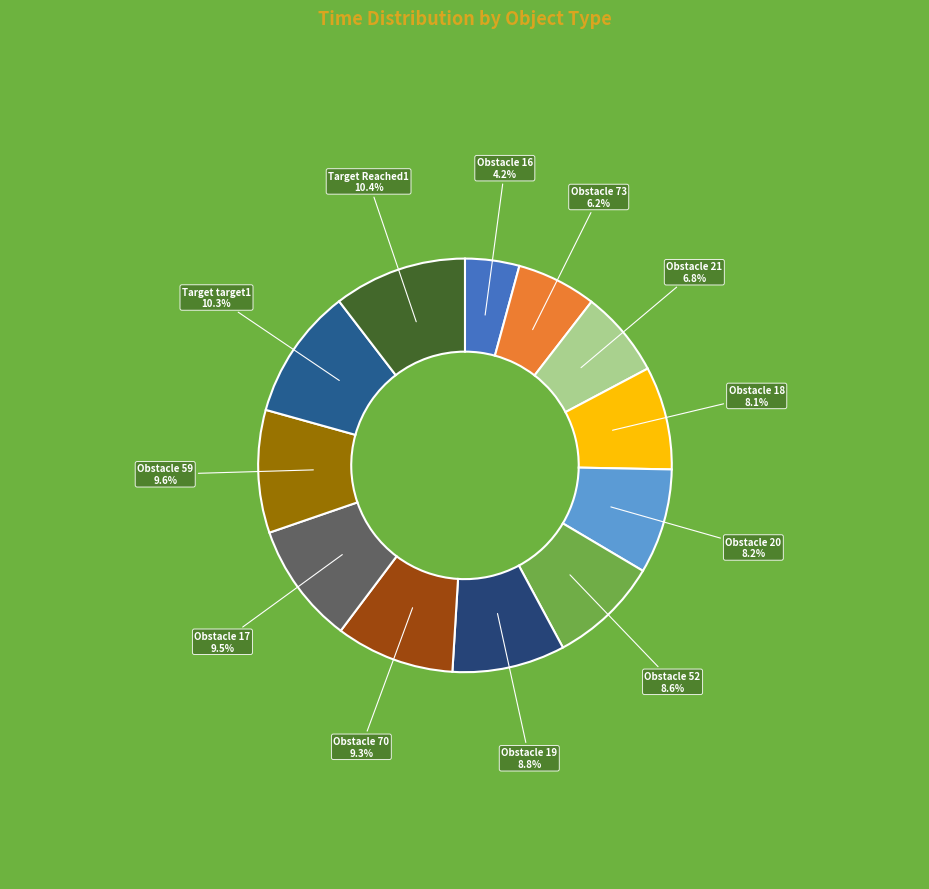

Rank the categories by value from highest to lowest.

Target Reached1, Target target1, Obstacle 59, Obstacle 17, Obstacle 70, Obstacle 19, Obstacle 52, Obstacle 20, Obstacle 18, Obstacle 21, Obstacle 73, Obstacle 16